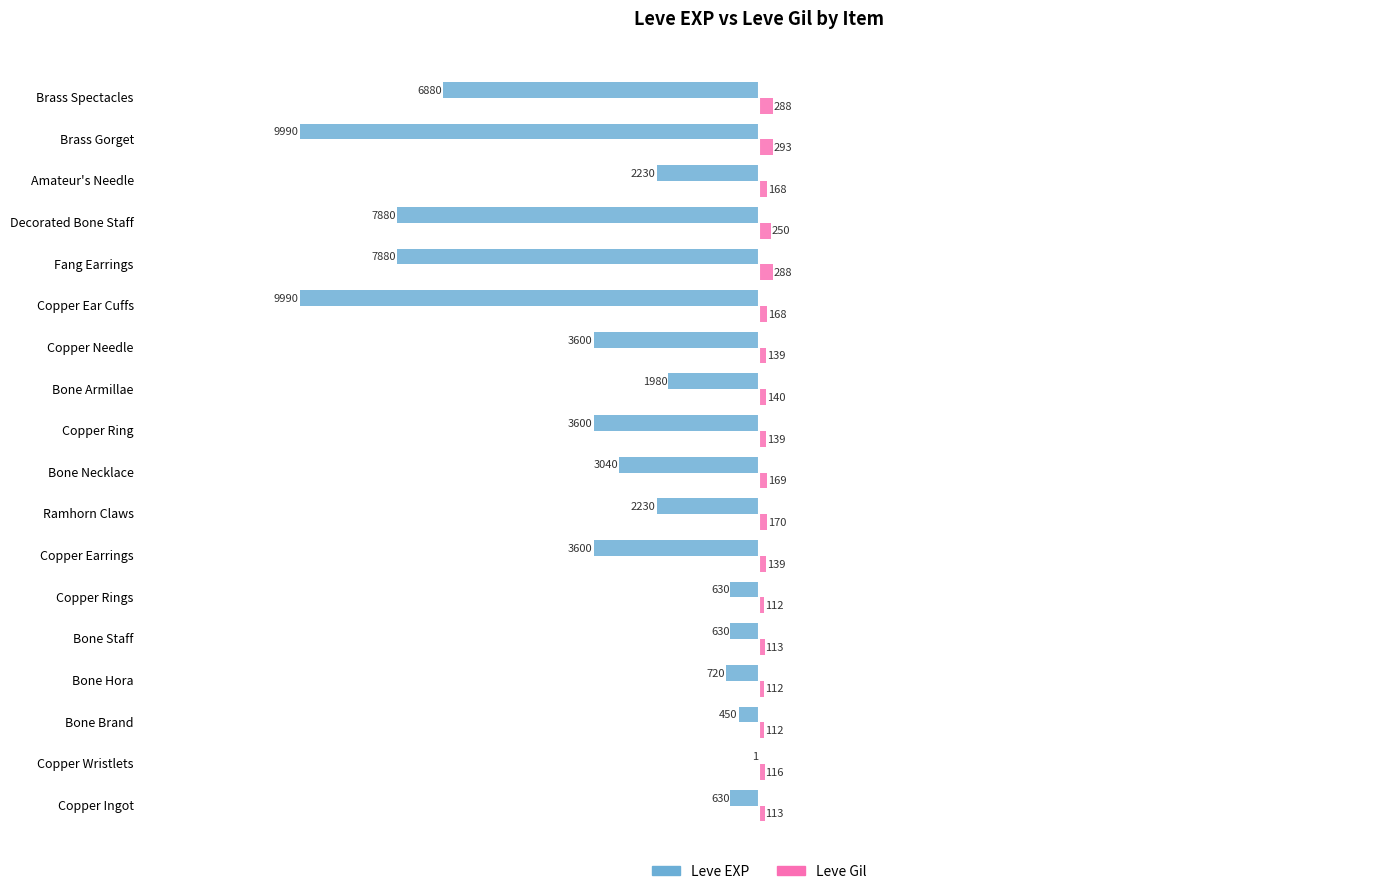

The value of Leve EXP at Decorated Bone Staff is -7880. True or false?

True